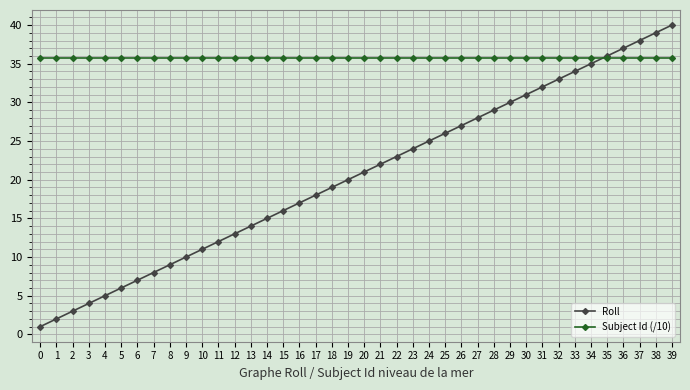

Where is Roll nearest to the value 20?

19